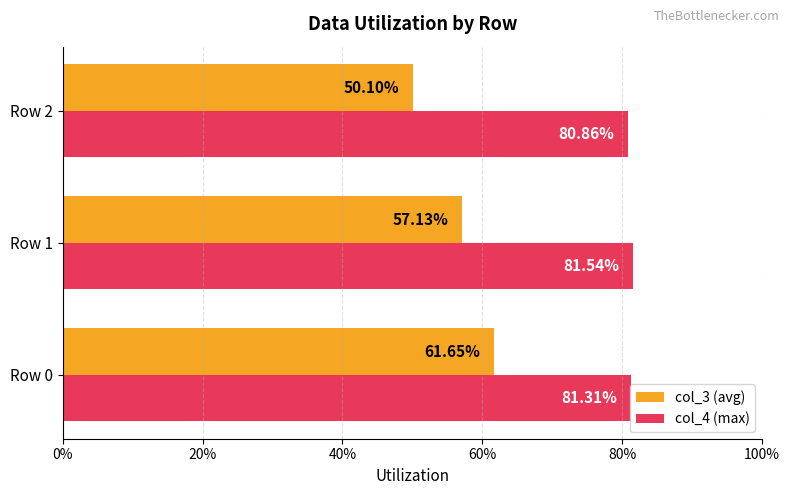

What are all the series names shown in the legend?

col_3 (avg), col_4 (max)